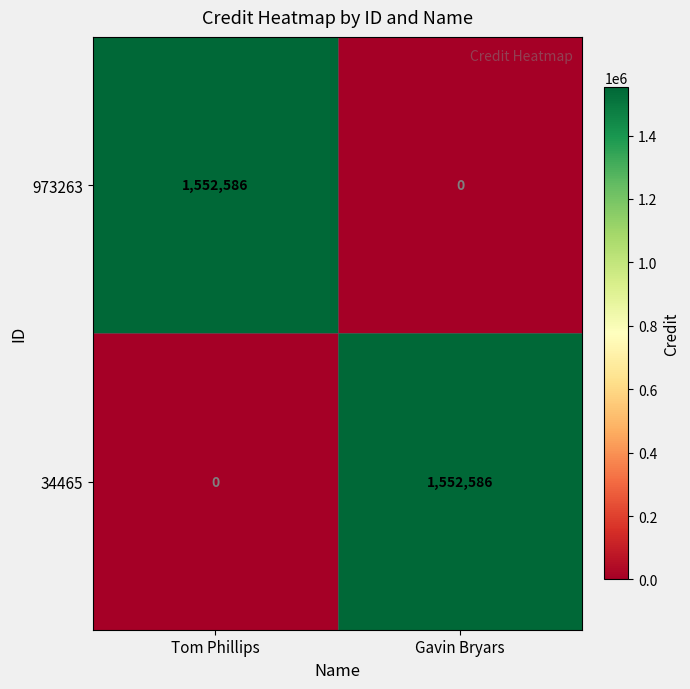

At which label is 34465 closest to 776293?

Tom Phillips